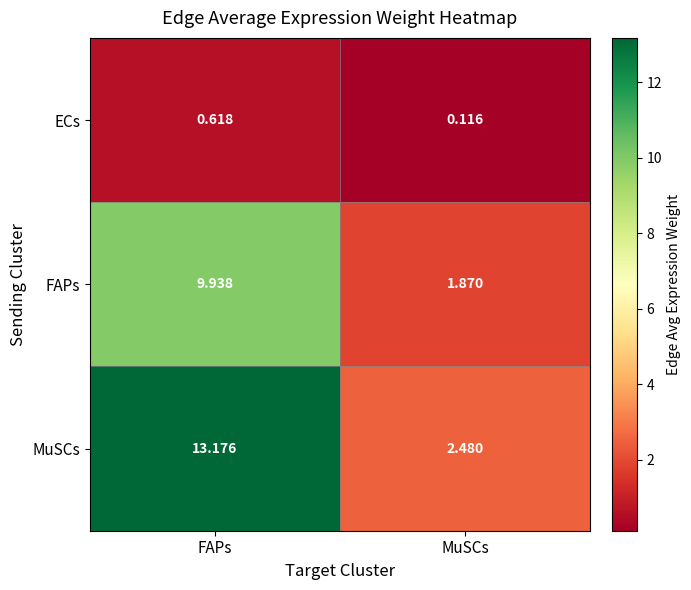

At which category does the chart reach its peak across all series?

FAPs